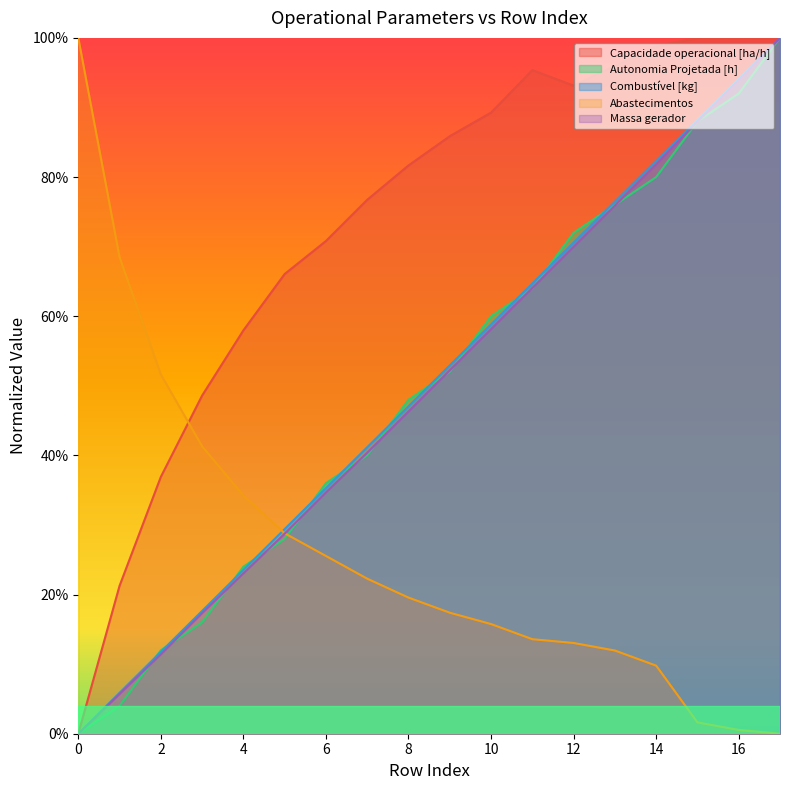

Does the chart display data point markers on the line(s)?

No